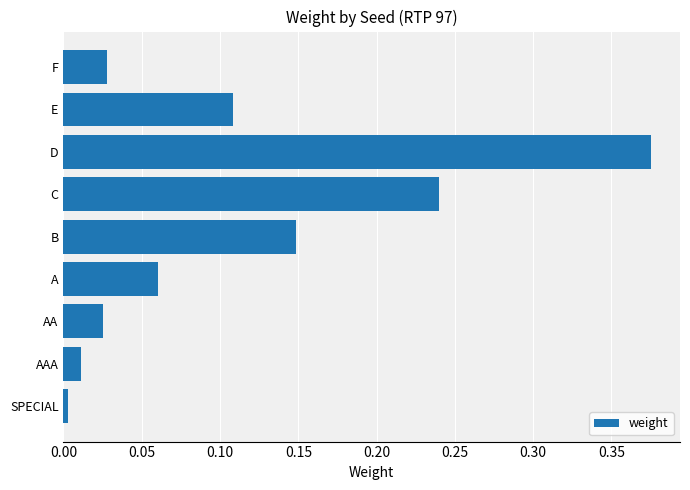

What is the change in value from AA to E?

+0.1